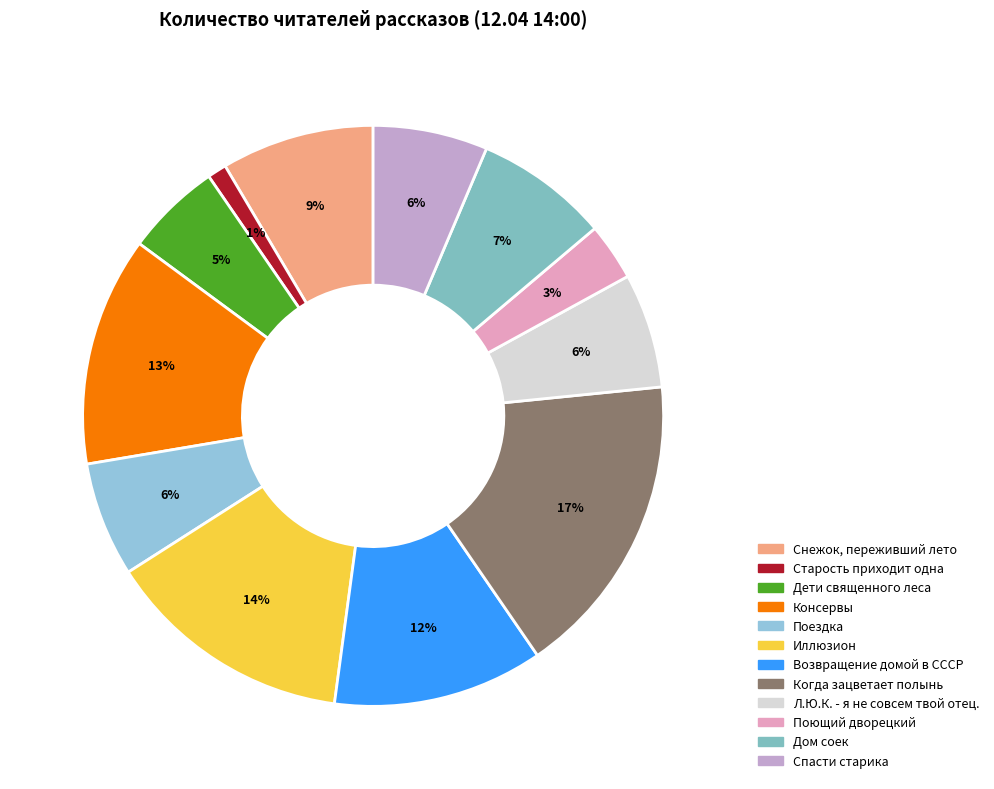

Combined, what portion of the pie is Поющий дворецкий and Когда зацветает полынь?

20.2%